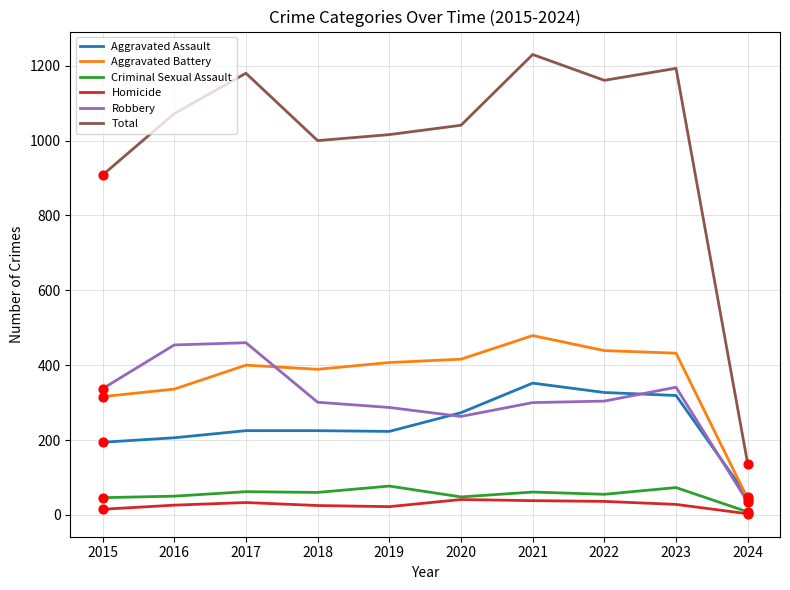

Which series has the largest total across all categories?

Total